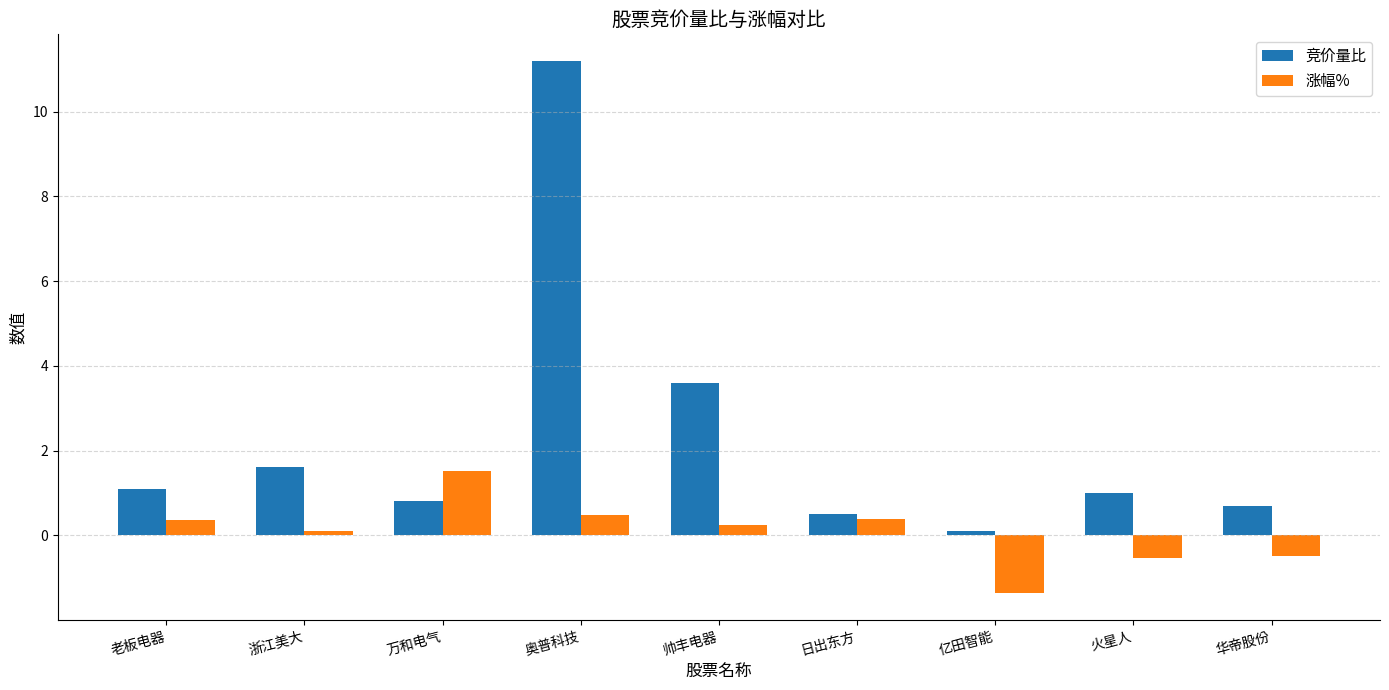

Which series has the largest total across all categories?

竞价量比